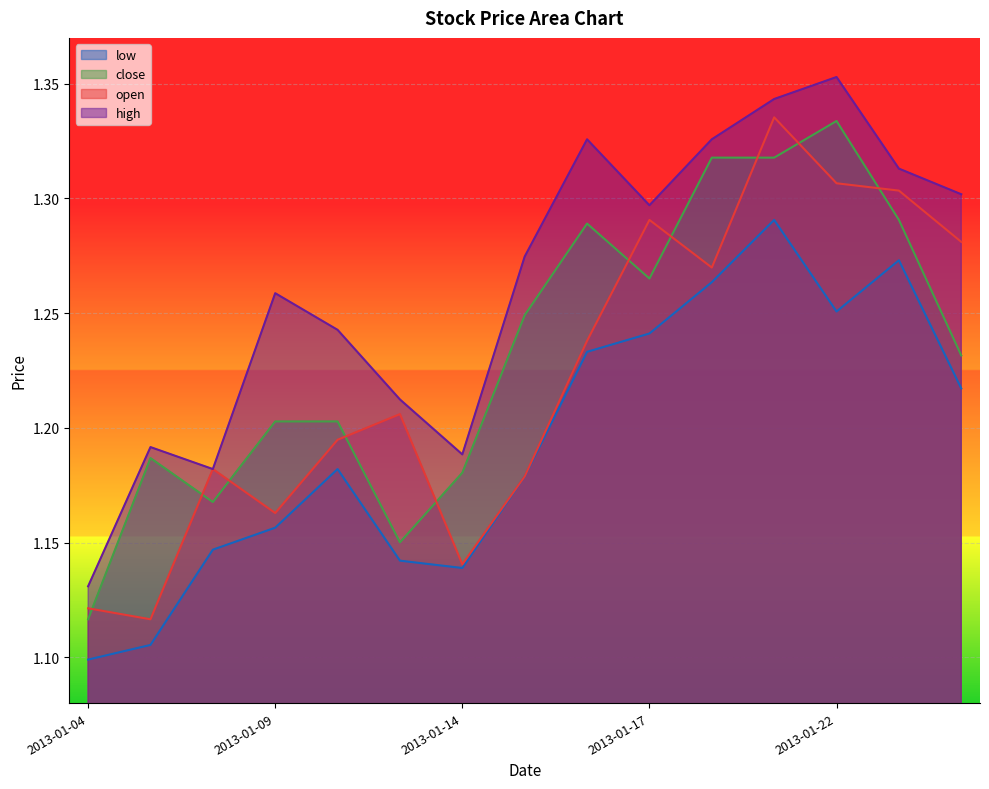

Where is the first local minimum for close?

2013-01-08